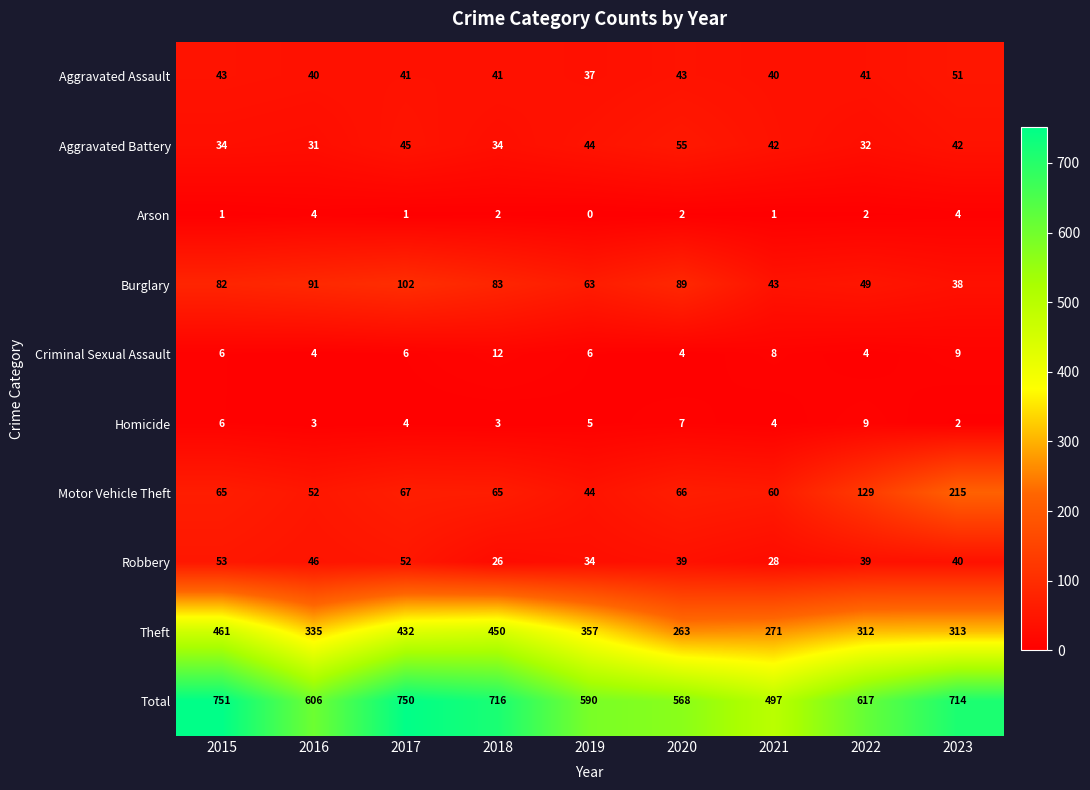

What is the sum of all Criminal Sexual Assault values?

59